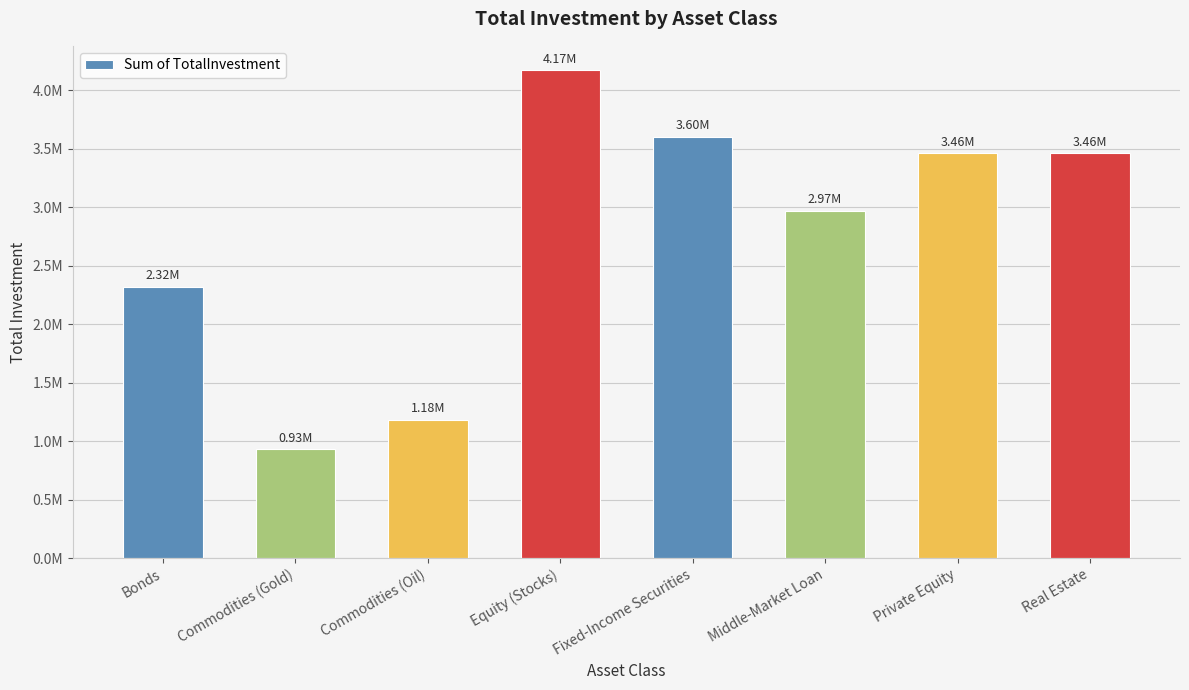

What is the difference between the maximum and minimum values?

3240000